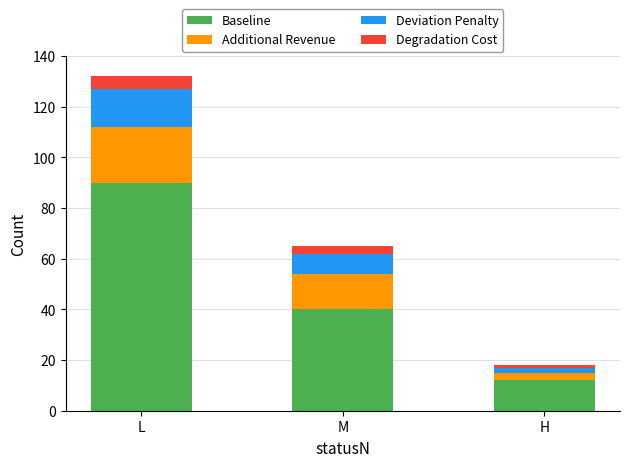

What is the maximum value for Baseline?

90